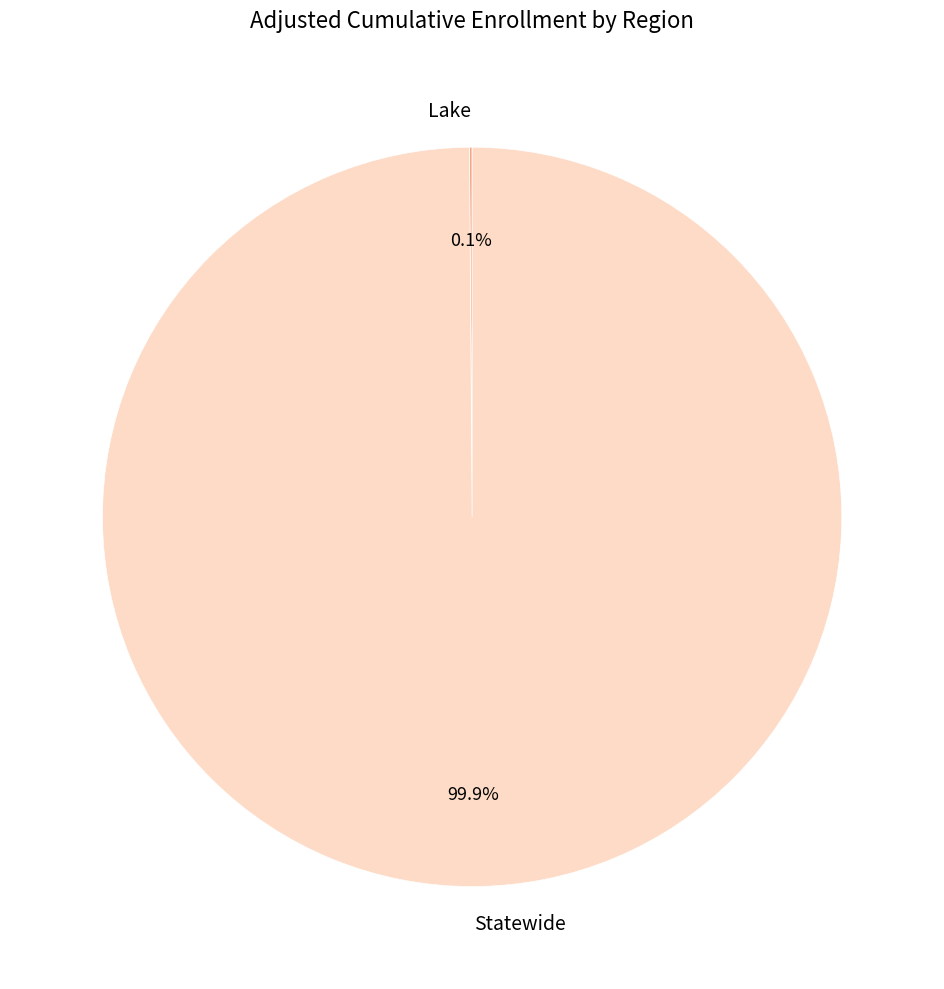

How much of the chart is everything except Statewide?

0.1%